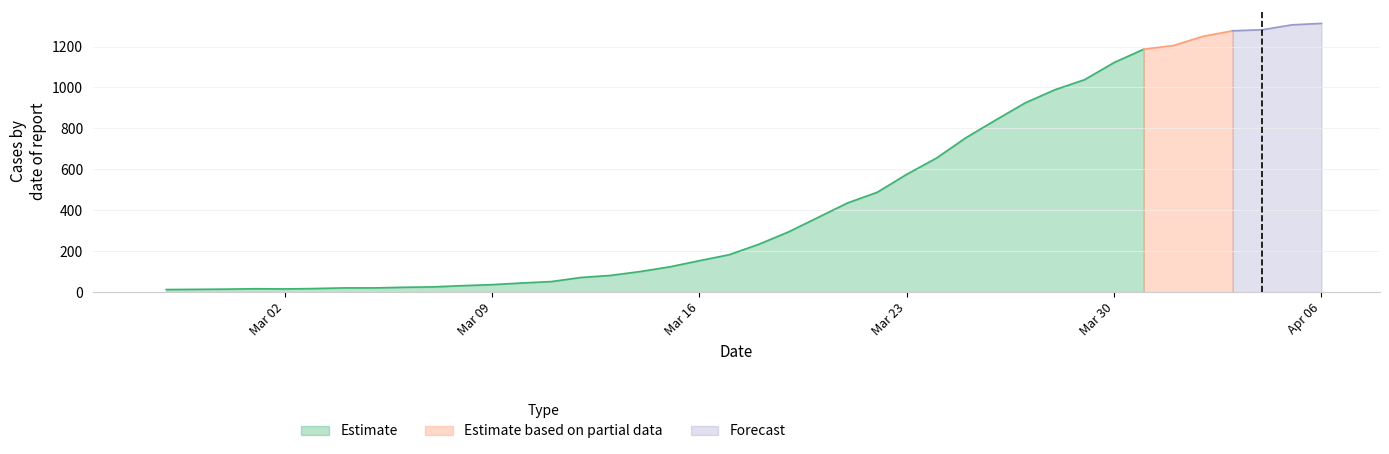

What is the minimum value shown in the chart?

13